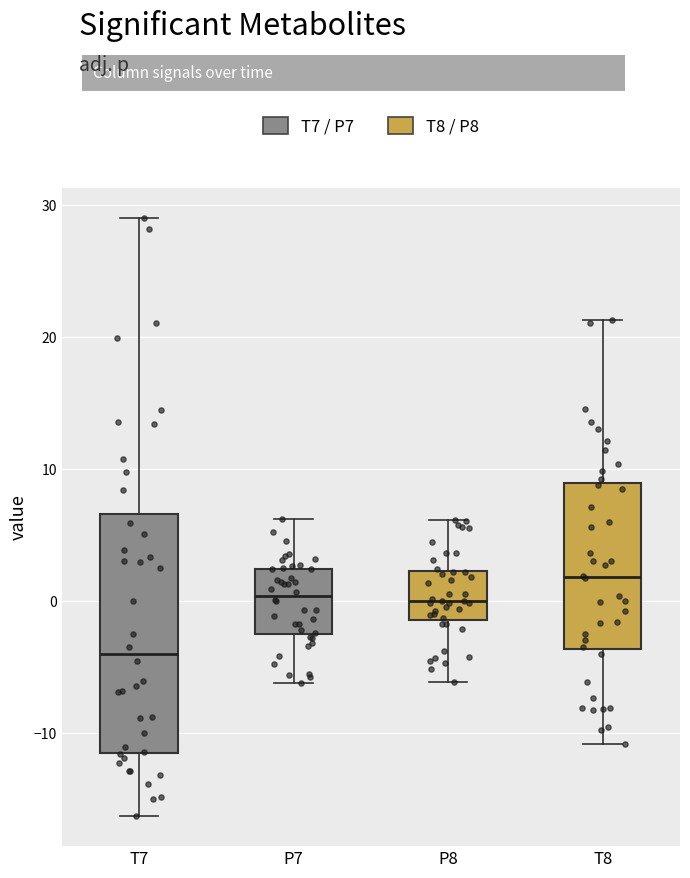

Reading left to right, read every box against the y-axis: the position of its median line, the range the box covers, and the ends of its whiskers. The values are not printed on the chart, so give them approximately, as read against the axis.

T7: median -4, box -11 to 7, whiskers -16 to 29
P7: median 0, box -3 to 2, whiskers -6 to 6
P8: median 0, box -1 to 2, whiskers -6 to 6
T8: median 2, box -4 to 9, whiskers -11 to 21